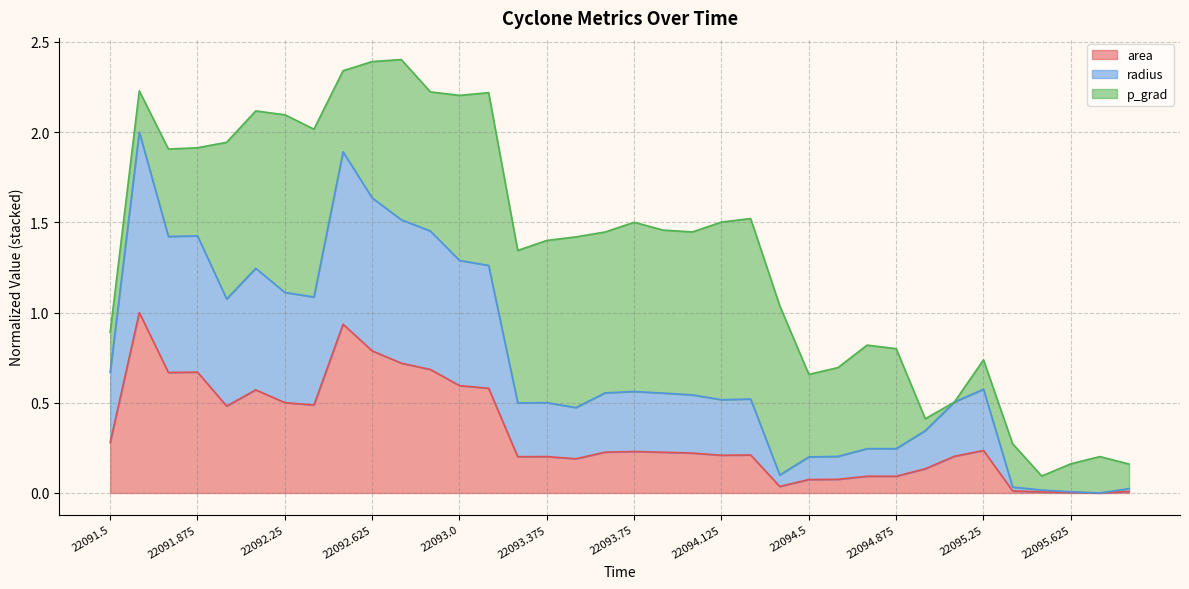

Which has a higher value, 22094.75 or 22092.625?

22092.625